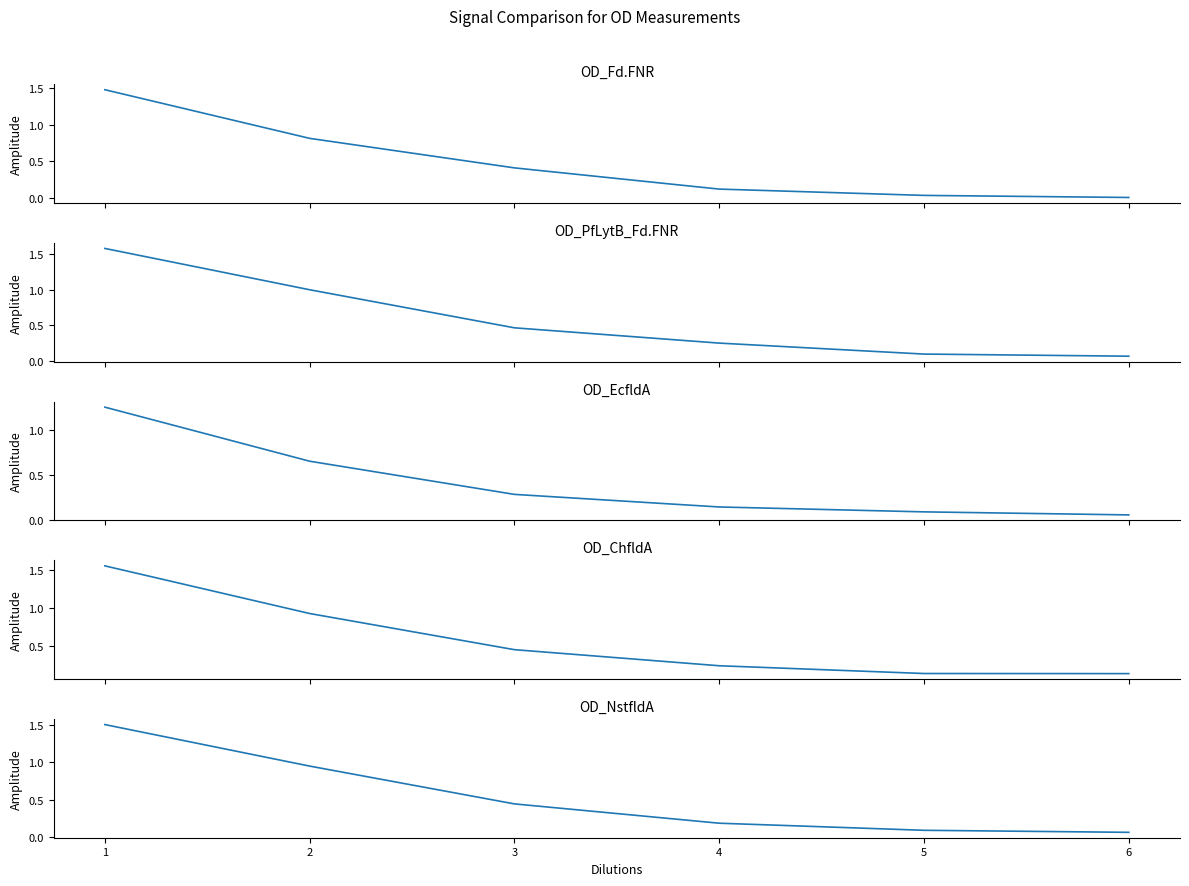

True or false: OD_NstfldA and OD_EcfldA cross at least once.

False